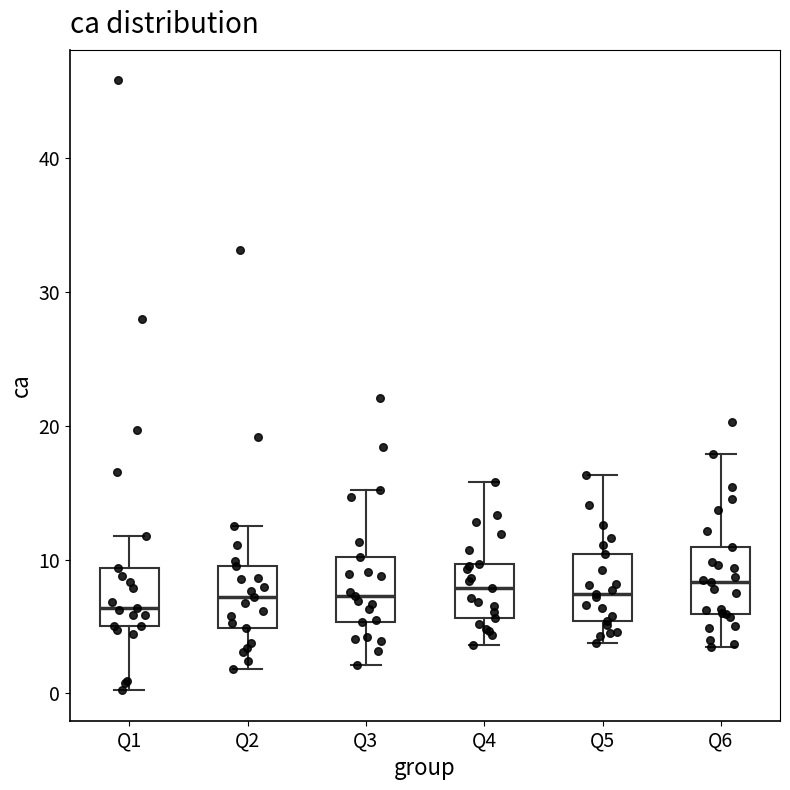

Reading left to right, transcribe this box plot: for each box, give where its median line is, the range the box spans, and where its two whiskers end, as read against the y-axis. The values are not printed on the chart, so give them approximately, as read against the axis.

Q1: median 6, box 5 to 9, whiskers 0 to 12
Q2: median 7, box 5 to 9, whiskers 2 to 13
Q3: median 7, box 5 to 10, whiskers 2 to 15
Q4: median 8, box 6 to 10, whiskers 4 to 16
Q5: median 7, box 5 to 10, whiskers 4 to 16
Q6: median 8, box 6 to 11, whiskers 4 to 18